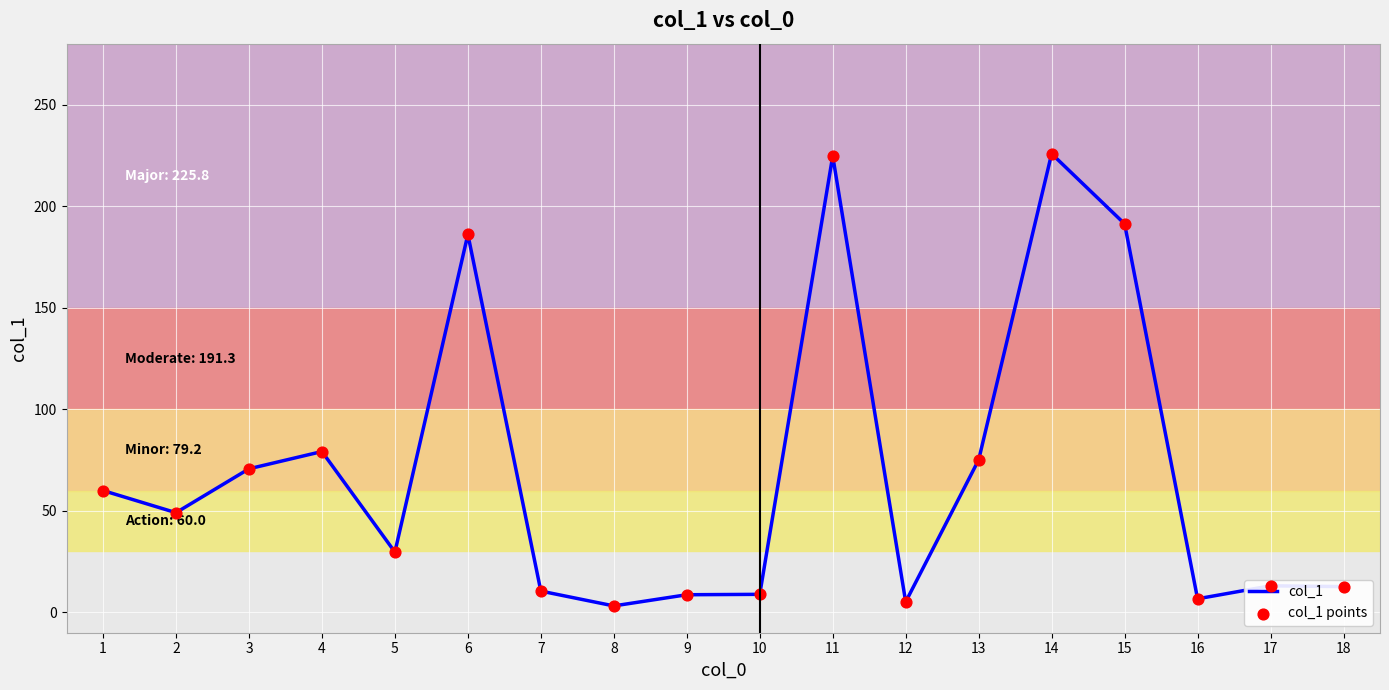

What is the difference between the values at 3 and 1?

10.7